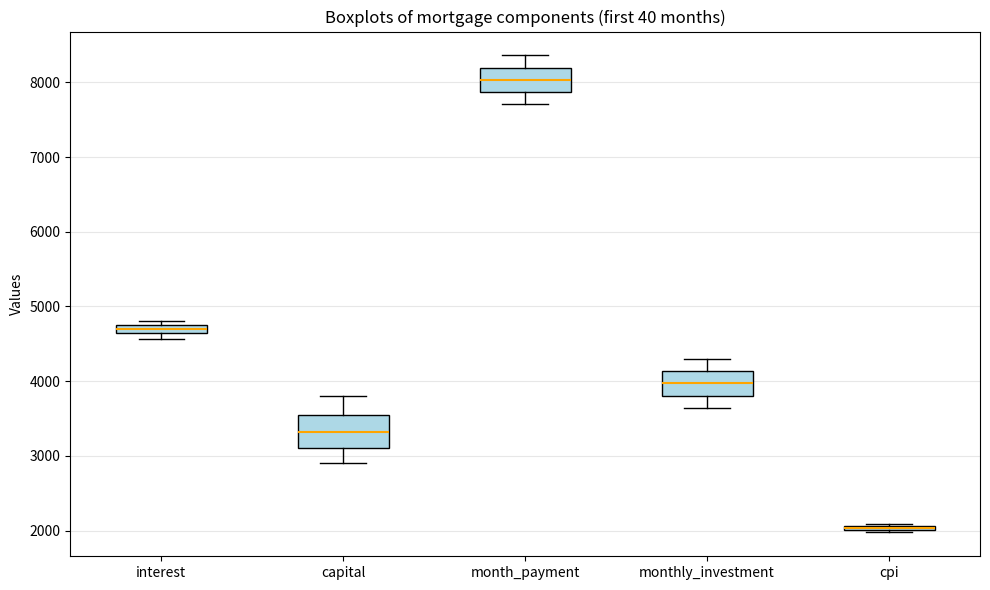

Which box is the tallest, from its lower edge to its upper edge?

capital